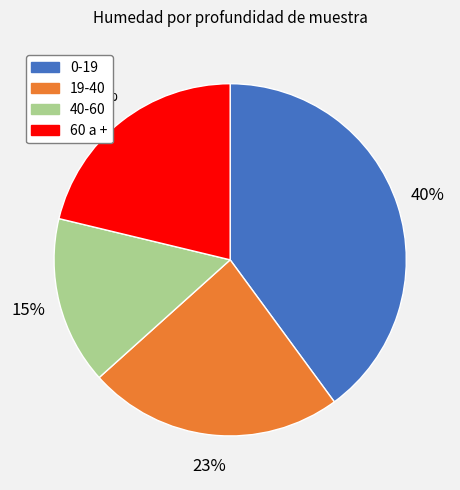

Which has a higher value, 19-40 or 40-60?

19-40